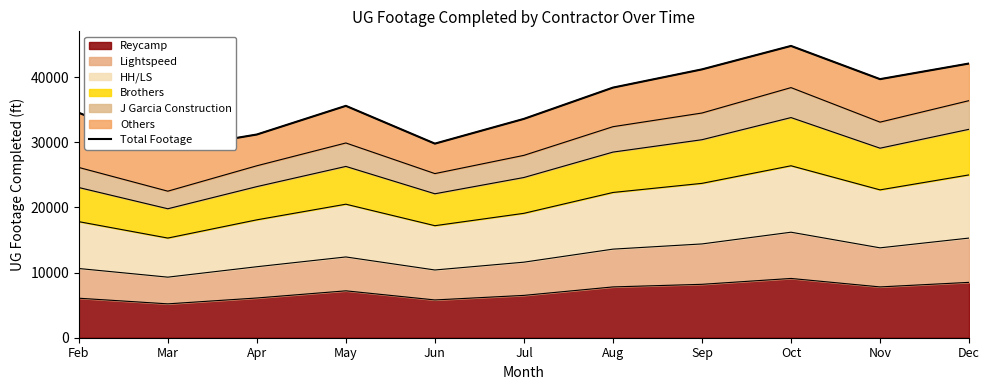

List the labels in order of value, smallest first.

Mar, Jun, Apr, Jul, Feb, May, Aug, Nov, Sep, Dec, Oct